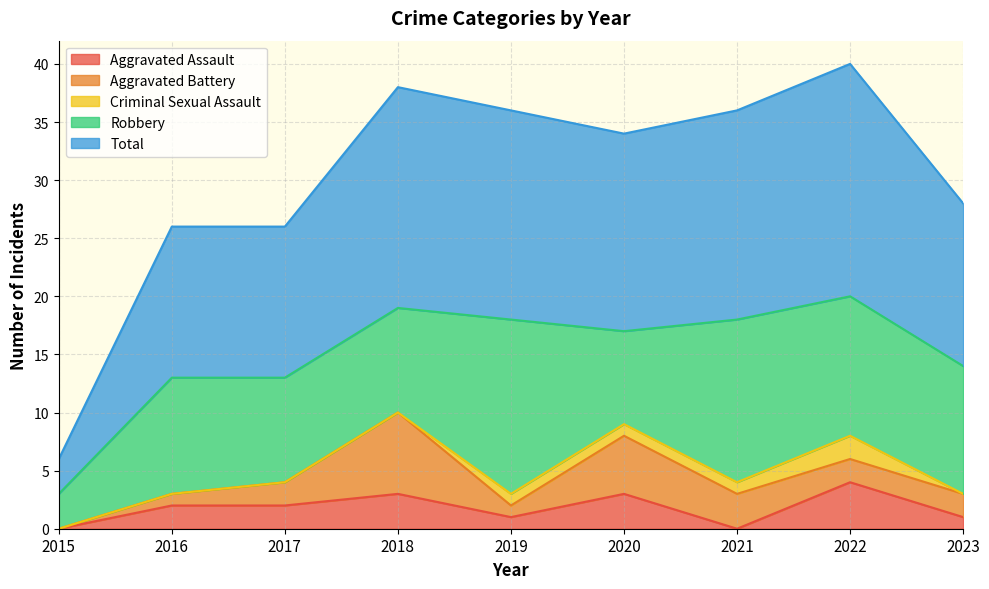

At which category is the sum across all series the highest?

2022